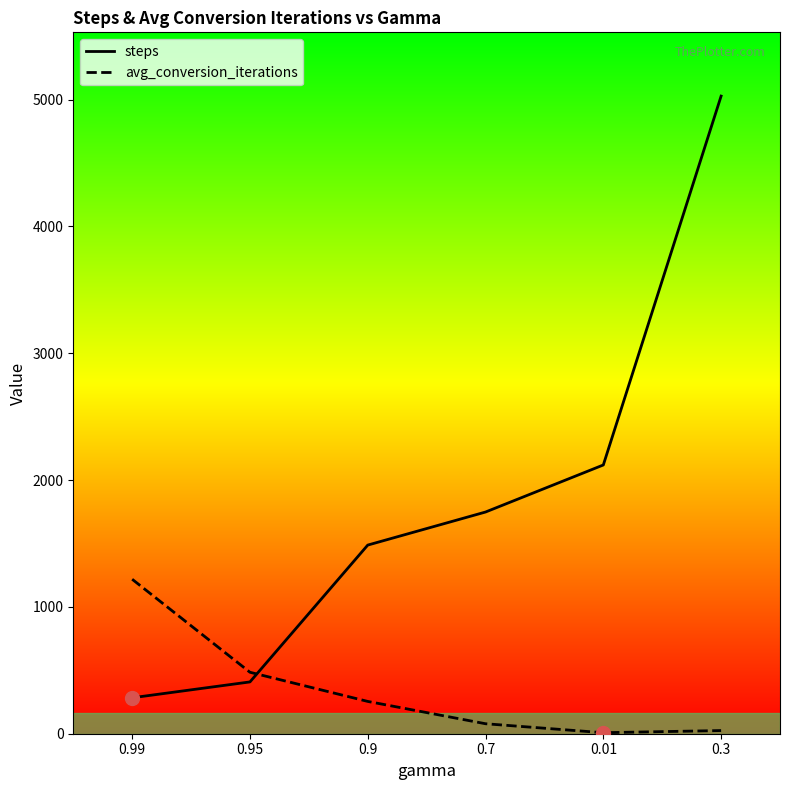

At which category is the sum across all series the highest?

0.3